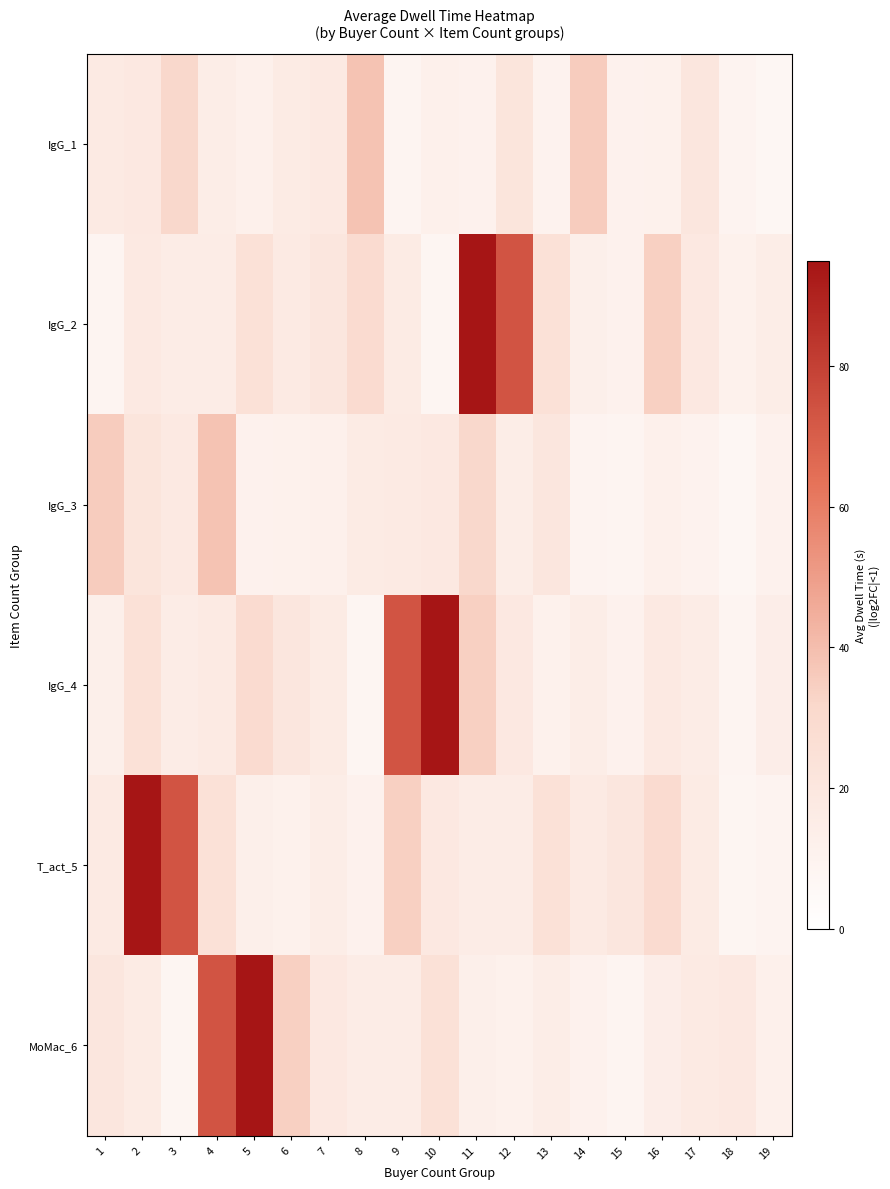

Which series changed the most between 10 and 16?

IgG_4